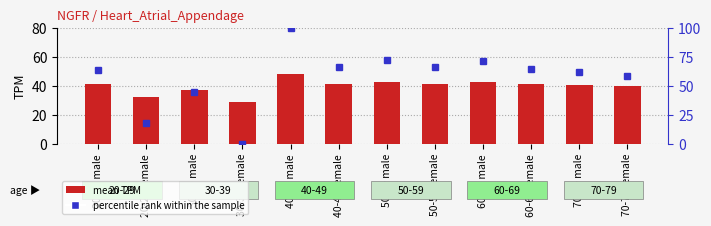

The value of mean TPM at 30-39 female is 42.4. True or false?

False